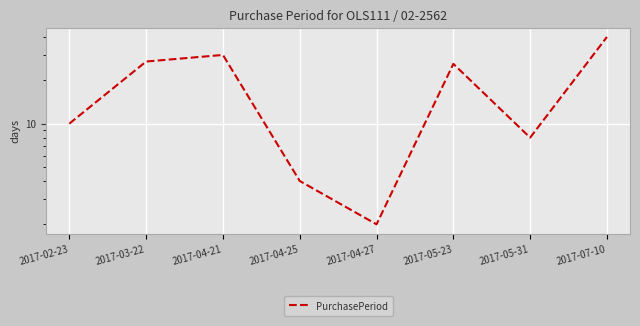

Reading left to right, extract all data points from this chart.

10	27	30	4	2	26	8	40